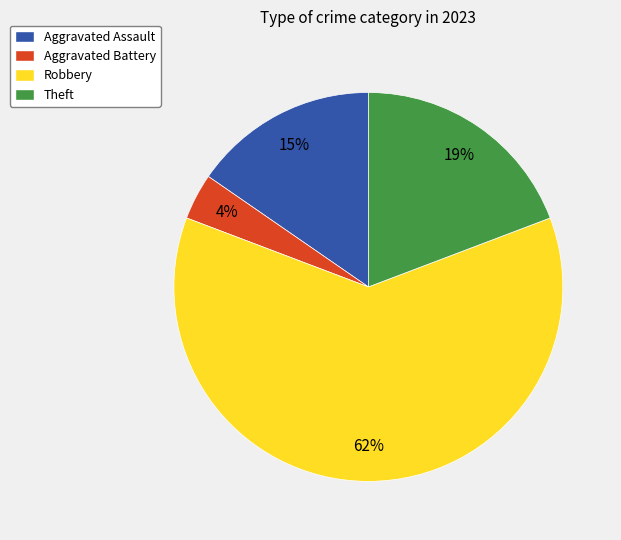

True or false: Theft accounts for 24% of the total.

False